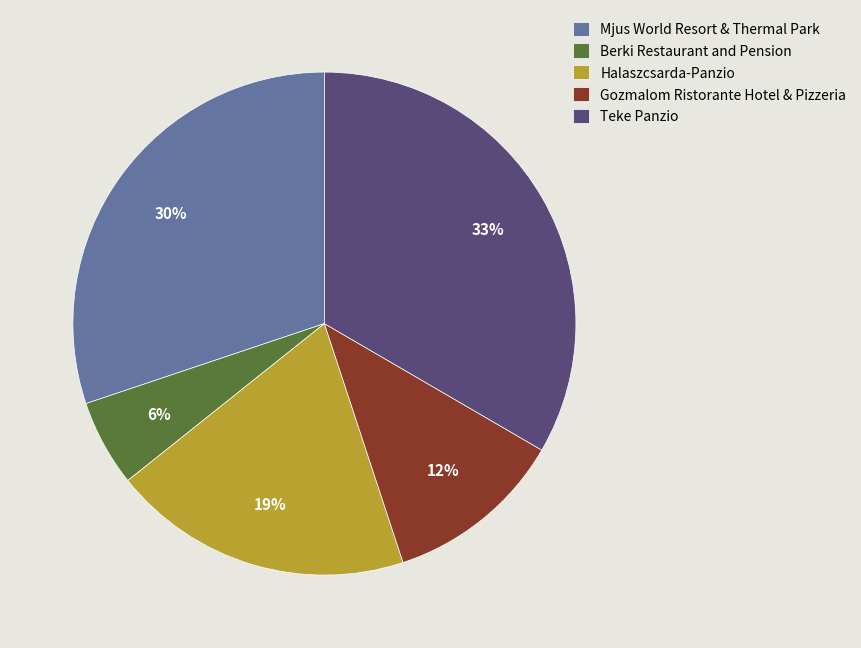

How many segments does this pie chart have?

5